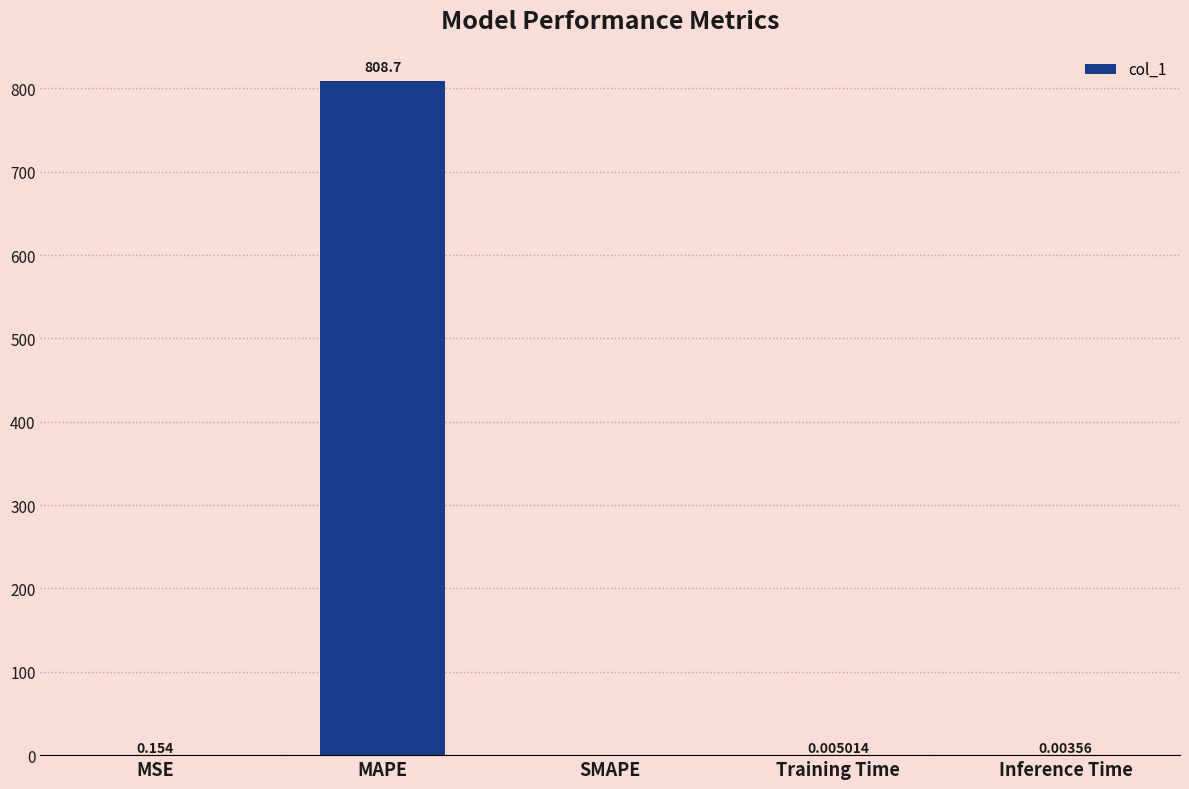

Where is the data nearest to the value 404?

MSE